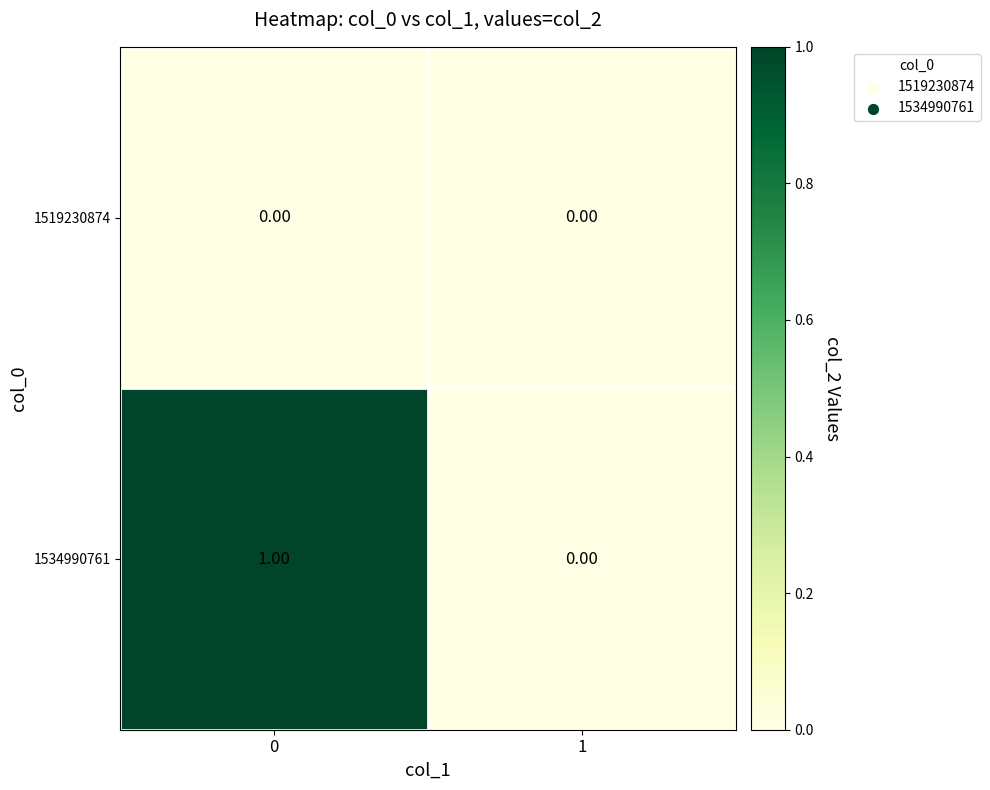

Rank the series by their average value, from highest to lowest.

1534990761, 1519230874